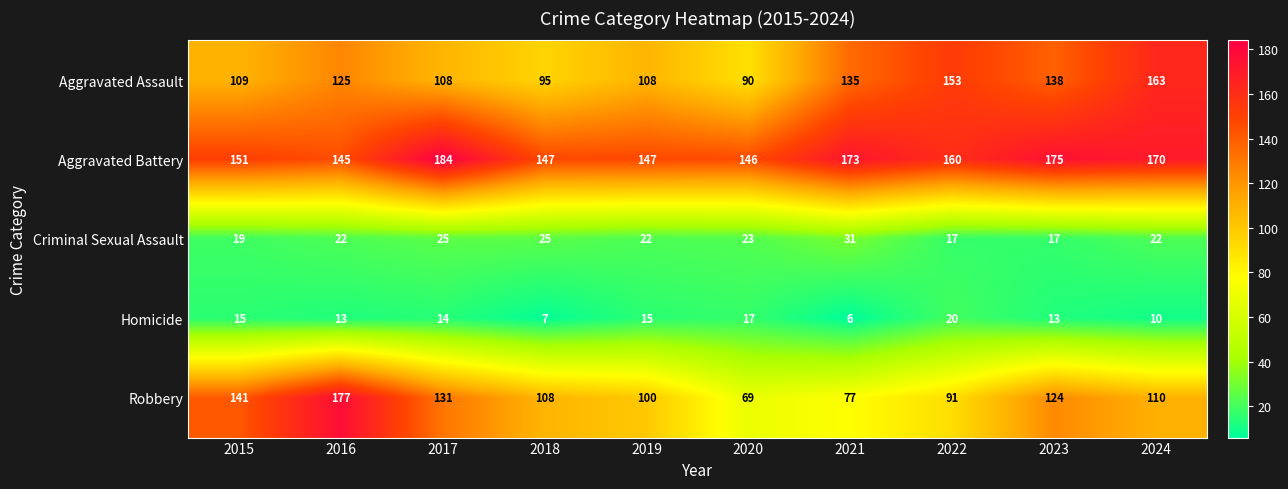

The Aggravated Assault series shows 25 at 2018. True or false?

False